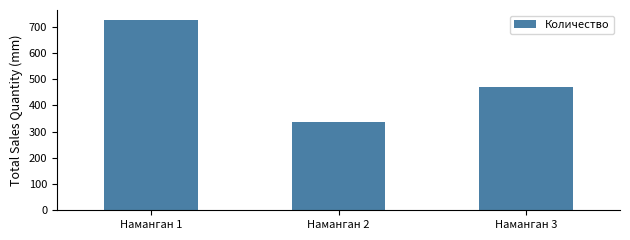

Count the number of categories in the chart.

3